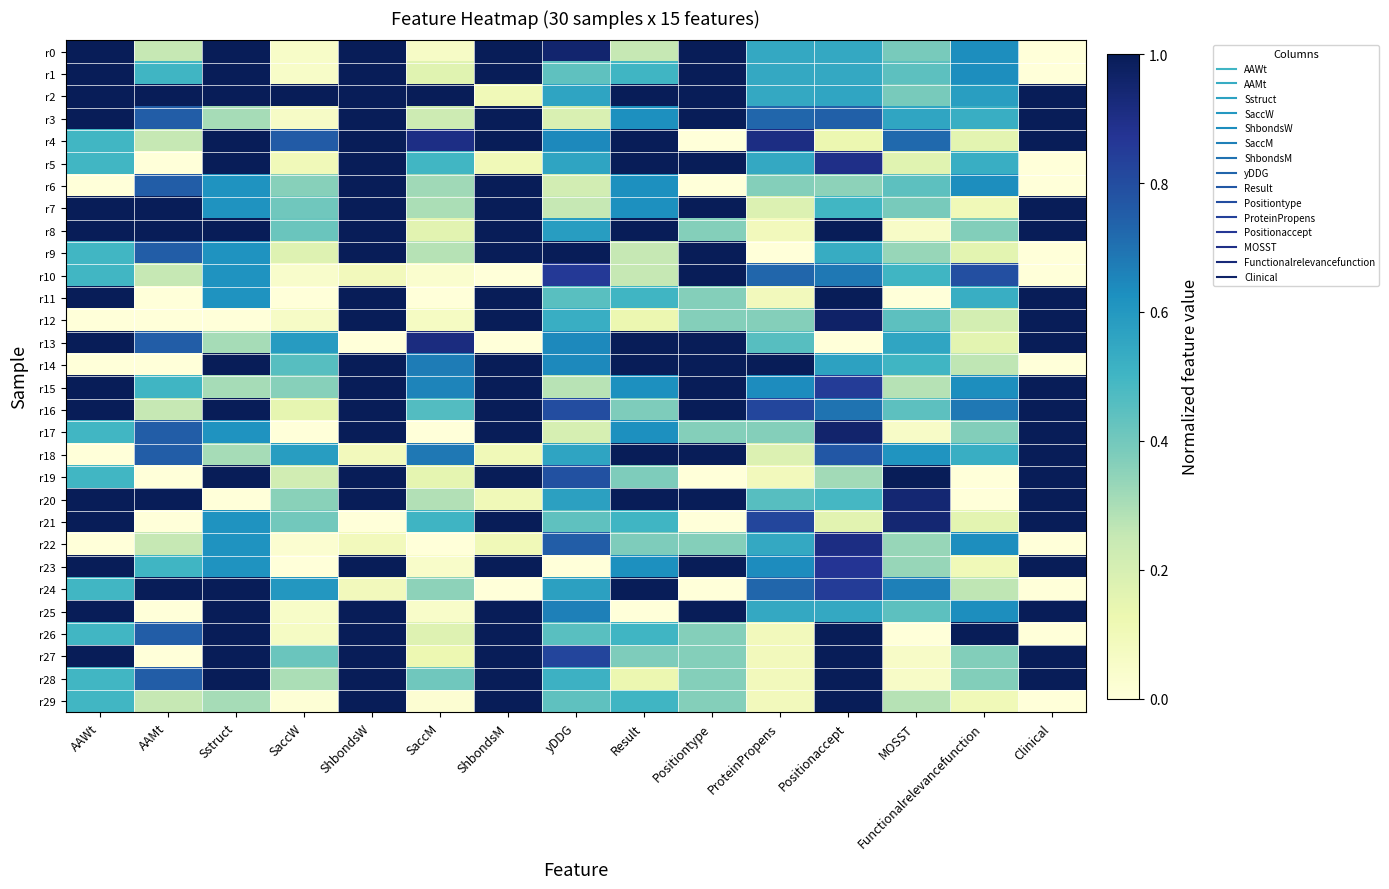

Reading left to right, what are all the values shown in this chart?

r0: AAWt=1.0	AAMt=0.2	Sstruct=1.0	SaccW=0.1	ShbondsW=1.0	SaccM=0.1	ShbondsM=1.0	yDDG=1.0	Result=0.3	Positiontype=1.0	ProteinPropens=0.5	Positionaccept=0.5	MOSST=0.4	Functionalrelevancefunction=0.6	Clinical=0.0
r1: AAWt=1.0	AAMt=0.5	Sstruct=1.0	SaccW=0.1	ShbondsW=1.0	SaccM=0.2	ShbondsM=1.0	yDDG=0.4	Result=0.5	Positiontype=1.0	ProteinPropens=0.5	Positionaccept=0.5	MOSST=0.4	Functionalrelevancefunction=0.6	Clinical=0.0
r2: AAWt=1.0	AAMt=1.0	Sstruct=1.0	SaccW=1.0	ShbondsW=1.0	SaccM=1.0	ShbondsM=0.1	yDDG=0.6	Result=1.0	Positiontype=1.0	ProteinPropens=0.5	Positionaccept=0.6	MOSST=0.4	Functionalrelevancefunction=0.6	Clinical=1.0
r3: AAWt=1.0	AAMt=0.8	Sstruct=0.3	SaccW=0.1	ShbondsW=1.0	SaccM=0.2	ShbondsM=1.0	yDDG=0.2	Result=0.6	Positiontype=1.0	ProteinPropens=0.7	Positionaccept=0.7	MOSST=0.6	Functionalrelevancefunction=0.5	Clinical=1.0
r4: AAWt=0.5	AAMt=0.2	Sstruct=1.0	SaccW=0.8	ShbondsW=1.0	SaccM=0.9	ShbondsM=1.0	yDDG=0.6	Result=1.0	Positiontype=0.0	ProteinPropens=0.9	Positionaccept=0.1	MOSST=0.7	Functionalrelevancefunction=0.2	Clinical=1.0
r5: AAWt=0.5	AAMt=0.0	Sstruct=1.0	SaccW=0.1	ShbondsW=1.0	SaccM=0.5	ShbondsM=0.1	yDDG=0.6	Result=1.0	Positiontype=1.0	ProteinPropens=0.5	Positionaccept=0.9	MOSST=0.2	Functionalrelevancefunction=0.5	Clinical=0.0
r6: AAWt=0.0	AAMt=0.8	Sstruct=0.6	SaccW=0.4	ShbondsW=1.0	SaccM=0.3	ShbondsM=1.0	yDDG=0.2	Result=0.6	Positiontype=0.0	ProteinPropens=0.4	Positionaccept=0.3	MOSST=0.4	Functionalrelevancefunction=0.6	Clinical=0.0
r7: AAWt=1.0	AAMt=1.0	Sstruct=0.6	SaccW=0.4	ShbondsW=1.0	SaccM=0.3	ShbondsM=1.0	yDDG=0.2	Result=0.6	Positiontype=1.0	ProteinPropens=0.2	Positionaccept=0.5	MOSST=0.4	Functionalrelevancefunction=0.1	Clinical=1.0
r8: AAWt=1.0	AAMt=1.0	Sstruct=1.0	SaccW=0.4	ShbondsW=1.0	SaccM=0.2	ShbondsM=1.0	yDDG=0.6	Result=1.0	Positiontype=0.4	ProteinPropens=0.1	Positionaccept=1.0	MOSST=0.1	Functionalrelevancefunction=0.4	Clinical=1.0
r9: AAWt=0.5	AAMt=0.8	Sstruct=0.6	SaccW=0.2	ShbondsW=1.0	SaccM=0.3	ShbondsM=1.0	yDDG=1.0	Result=0.3	Positiontype=1.0	ProteinPropens=0.0	Positionaccept=0.5	MOSST=0.3	Functionalrelevancefunction=0.2	Clinical=0.0
r10: AAWt=0.5	AAMt=0.2	Sstruct=0.6	SaccW=0.0	ShbondsW=0.1	SaccM=0.0	ShbondsM=0.0	yDDG=0.9	Result=0.3	Positiontype=1.0	ProteinPropens=0.7	Positionaccept=0.7	MOSST=0.5	Functionalrelevancefunction=0.8	Clinical=0.0
r11: AAWt=1.0	AAMt=0.0	Sstruct=0.6	SaccW=0.0	ShbondsW=1.0	SaccM=0.0	ShbondsM=1.0	yDDG=0.5	Result=0.5	Positiontype=0.4	ProteinPropens=0.1	Positionaccept=1.0	MOSST=0.0	Functionalrelevancefunction=0.5	Clinical=1.0
r12: AAWt=0.0	AAMt=0.0	Sstruct=0.0	SaccW=0.1	ShbondsW=1.0	SaccM=0.1	ShbondsM=1.0	yDDG=0.5	Result=0.1	Positiontype=0.4	ProteinPropens=0.4	Positionaccept=1.0	MOSST=0.4	Functionalrelevancefunction=0.2	Clinical=1.0
r13: AAWt=1.0	AAMt=0.8	Sstruct=0.3	SaccW=0.6	ShbondsW=0.0	SaccM=0.9	ShbondsM=0.0	yDDG=0.6	Result=1.0	Positiontype=1.0	ProteinPropens=0.5	Positionaccept=0.0	MOSST=0.6	Functionalrelevancefunction=0.2	Clinical=1.0
r14: AAWt=0.0	AAMt=0.0	Sstruct=1.0	SaccW=0.5	ShbondsW=1.0	SaccM=0.7	ShbondsM=1.0	yDDG=0.6	Result=1.0	Positiontype=1.0	ProteinPropens=1.0	Positionaccept=0.6	MOSST=0.5	Functionalrelevancefunction=0.3	Clinical=0.0
r15: AAWt=1.0	AAMt=0.5	Sstruct=0.3	SaccW=0.4	ShbondsW=1.0	SaccM=0.7	ShbondsM=1.0	yDDG=0.3	Result=0.6	Positiontype=1.0	ProteinPropens=0.6	Positionaccept=0.8	MOSST=0.3	Functionalrelevancefunction=0.6	Clinical=1.0
r16: AAWt=1.0	AAMt=0.2	Sstruct=1.0	SaccW=0.1	ShbondsW=1.0	SaccM=0.5	ShbondsM=1.0	yDDG=0.8	Result=0.4	Positiontype=1.0	ProteinPropens=0.8	Positionaccept=0.7	MOSST=0.4	Functionalrelevancefunction=0.7	Clinical=1.0
r17: AAWt=0.5	AAMt=0.8	Sstruct=0.6	SaccW=0.0	ShbondsW=1.0	SaccM=0.0	ShbondsM=1.0	yDDG=0.2	Result=0.6	Positiontype=0.4	ProteinPropens=0.4	Positionaccept=1.0	MOSST=0.1	Functionalrelevancefunction=0.4	Clinical=1.0
r18: AAWt=0.0	AAMt=0.8	Sstruct=0.3	SaccW=0.6	ShbondsW=0.1	SaccM=0.7	ShbondsM=0.1	yDDG=0.6	Result=1.0	Positiontype=1.0	ProteinPropens=0.2	Positionaccept=0.8	MOSST=0.6	Functionalrelevancefunction=0.5	Clinical=1.0
r19: AAWt=0.5	AAMt=0.0	Sstruct=1.0	SaccW=0.2	ShbondsW=1.0	SaccM=0.2	ShbondsM=1.0	yDDG=0.8	Result=0.4	Positiontype=0.0	ProteinPropens=0.1	Positionaccept=0.3	MOSST=1.0	Functionalrelevancefunction=0.0	Clinical=1.0
r20: AAWt=1.0	AAMt=1.0	Sstruct=0.0	SaccW=0.4	ShbondsW=1.0	SaccM=0.3	ShbondsM=0.1	yDDG=0.6	Result=1.0	Positiontype=1.0	ProteinPropens=0.5	Positionaccept=0.5	MOSST=0.9	Functionalrelevancefunction=0.0	Clinical=1.0
r21: AAWt=1.0	AAMt=0.0	Sstruct=0.6	SaccW=0.4	ShbondsW=0.0	SaccM=0.5	ShbondsM=1.0	yDDG=0.4	Result=0.5	Positiontype=0.0	ProteinPropens=0.8	Positionaccept=0.2	MOSST=0.9	Functionalrelevancefunction=0.2	Clinical=1.0
r22: AAWt=0.0	AAMt=0.2	Sstruct=0.6	SaccW=0.0	ShbondsW=0.1	SaccM=0.0	ShbondsM=0.1	yDDG=0.8	Result=0.4	Positiontype=0.4	ProteinPropens=0.5	Positionaccept=0.9	MOSST=0.3	Functionalrelevancefunction=0.6	Clinical=0.0
r23: AAWt=1.0	AAMt=0.5	Sstruct=0.6	SaccW=0.0	ShbondsW=1.0	SaccM=0.0	ShbondsM=1.0	yDDG=0.0	Result=0.6	Positiontype=1.0	ProteinPropens=0.6	Positionaccept=0.9	MOSST=0.3	Functionalrelevancefunction=0.1	Clinical=1.0
r24: AAWt=0.5	AAMt=1.0	Sstruct=1.0	SaccW=0.6	ShbondsW=0.1	SaccM=0.3	ShbondsM=0.0	yDDG=0.6	Result=1.0	Positiontype=0.0	ProteinPropens=0.7	Positionaccept=0.8	MOSST=0.7	Functionalrelevancefunction=0.3	Clinical=0.0
r25: AAWt=1.0	AAMt=0.0	Sstruct=1.0	SaccW=0.1	ShbondsW=1.0	SaccM=0.1	ShbondsM=1.0	yDDG=0.7	Result=0.0	Positiontype=1.0	ProteinPropens=0.5	Positionaccept=0.5	MOSST=0.4	Functionalrelevancefunction=0.6	Clinical=1.0
r26: AAWt=0.5	AAMt=0.8	Sstruct=1.0	SaccW=0.1	ShbondsW=1.0	SaccM=0.2	ShbondsM=1.0	yDDG=0.5	Result=0.5	Positiontype=0.4	ProteinPropens=0.1	Positionaccept=1.0	MOSST=0.0	Functionalrelevancefunction=1.0	Clinical=0.0
r27: AAWt=1.0	AAMt=0.0	Sstruct=1.0	SaccW=0.4	ShbondsW=1.0	SaccM=0.1	ShbondsM=1.0	yDDG=0.8	Result=0.4	Positiontype=0.4	ProteinPropens=0.1	Positionaccept=1.0	MOSST=0.1	Functionalrelevancefunction=0.4	Clinical=1.0
r28: AAWt=0.5	AAMt=0.8	Sstruct=1.0	SaccW=0.3	ShbondsW=1.0	SaccM=0.4	ShbondsM=1.0	yDDG=0.5	Result=0.1	Positiontype=0.4	ProteinPropens=0.1	Positionaccept=1.0	MOSST=0.1	Functionalrelevancefunction=0.4	Clinical=1.0
r29: AAWt=0.5	AAMt=0.2	Sstruct=0.3	SaccW=0.0	ShbondsW=1.0	SaccM=0.0	ShbondsM=1.0	yDDG=0.4	Result=0.5	Positiontype=0.4	ProteinPropens=0.1	Positionaccept=1.0	MOSST=0.3	Functionalrelevancefunction=0.1	Clinical=0.0